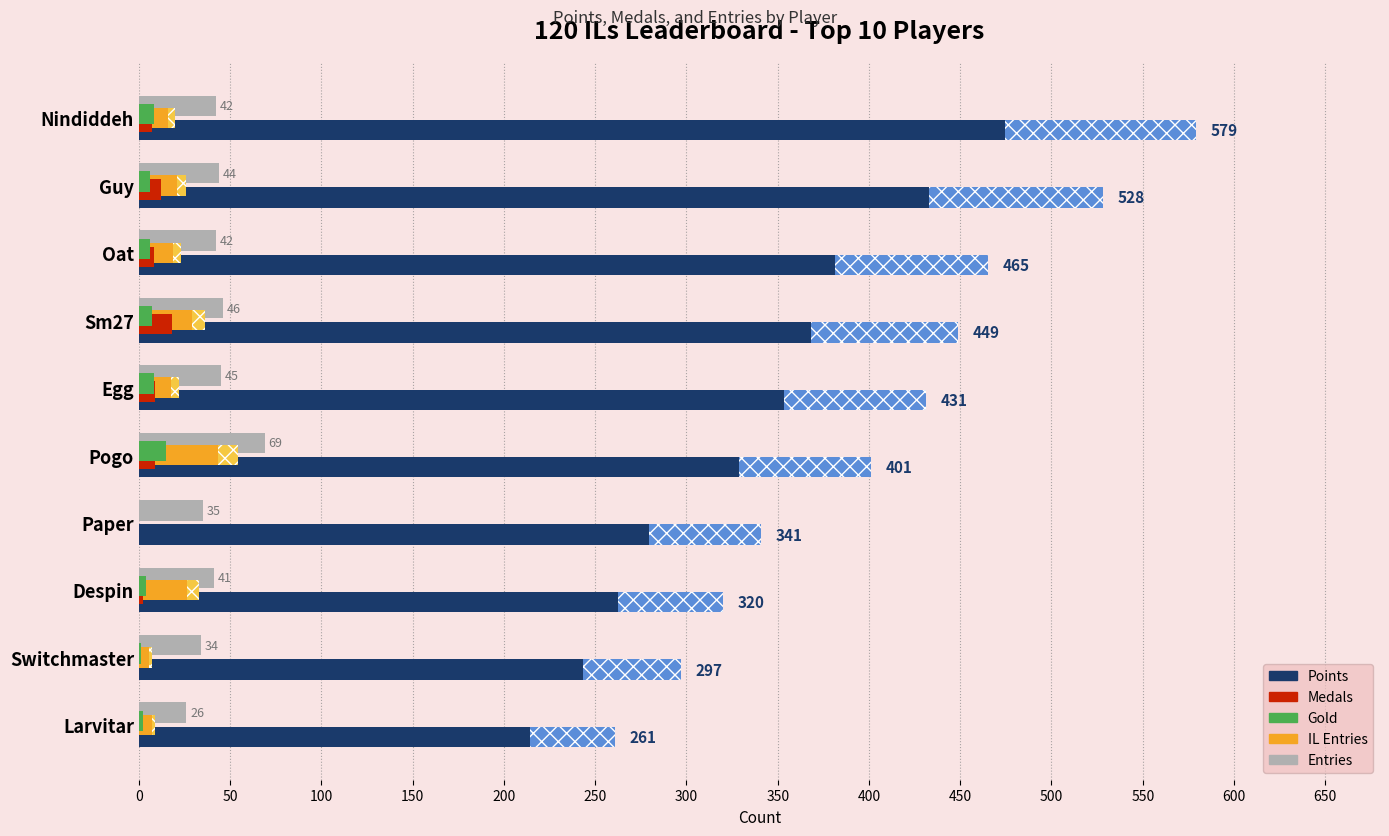

What is the sum of all Medals values?

65